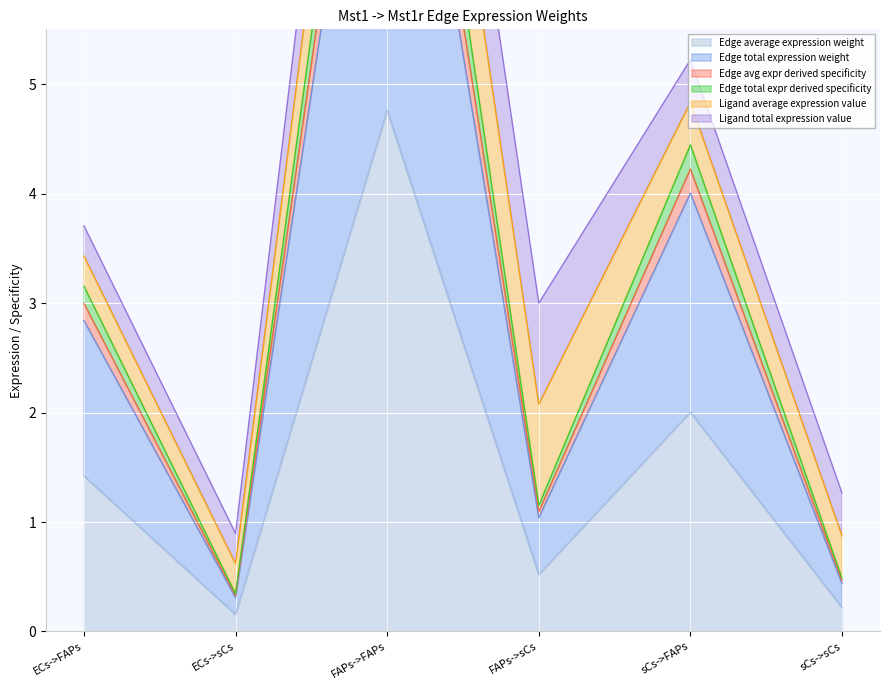

The value of Edge average expression weight at FAPs->sCs is 0.5. True or false?

True